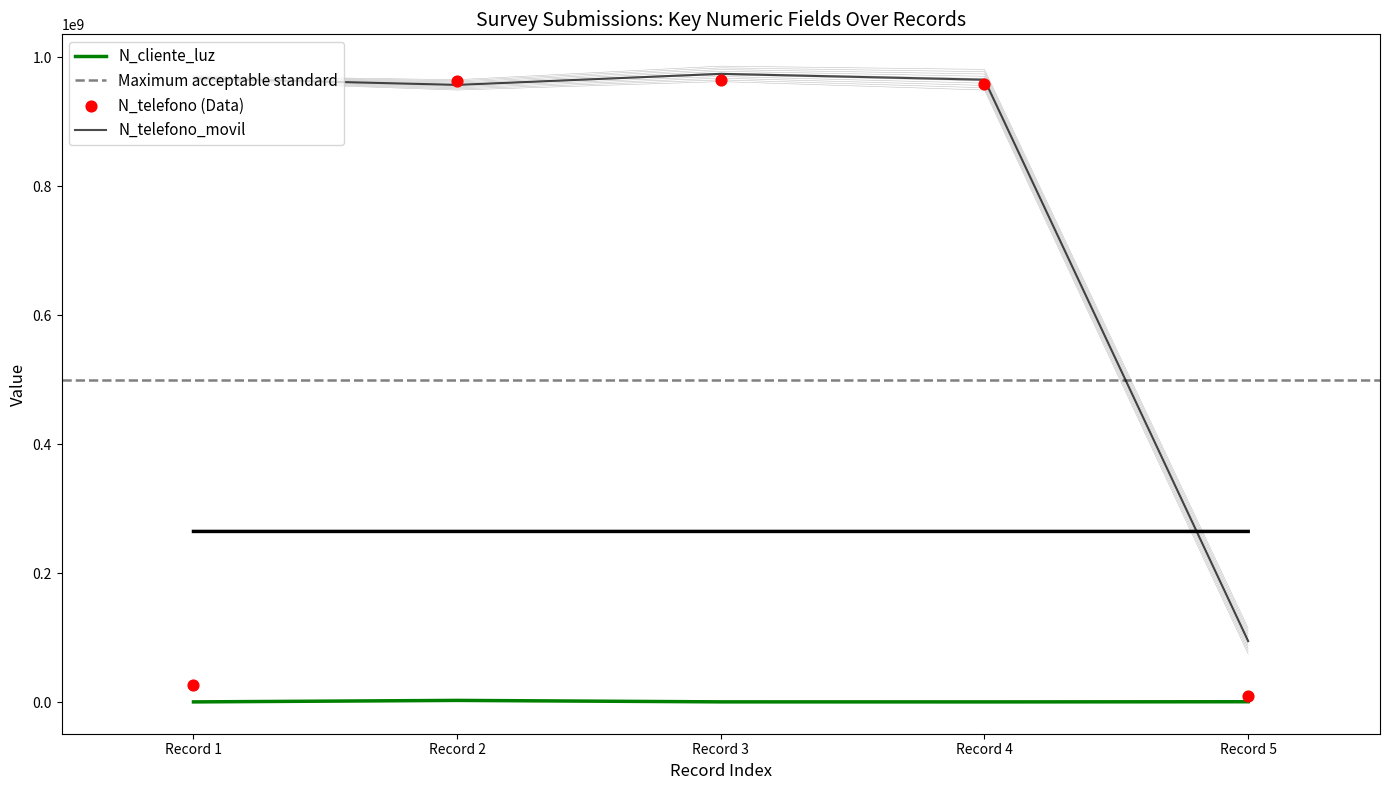

Which series contains the lowest Y value?

N_cliente_luz